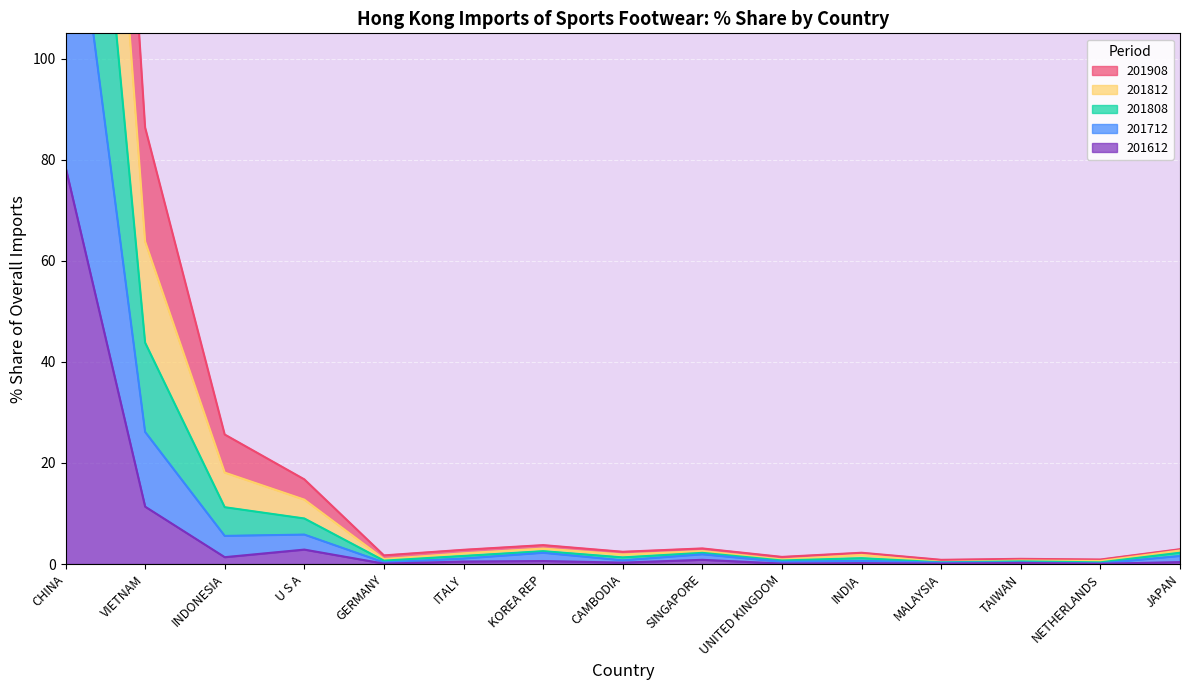

True or false: 201612_Share and 201712_Share cross at least once.

False